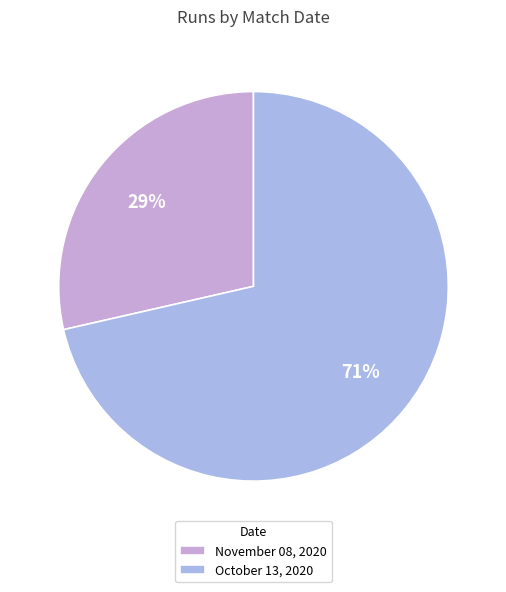

Which has a higher value, October 13, 2020 or November 08, 2020?

October 13, 2020